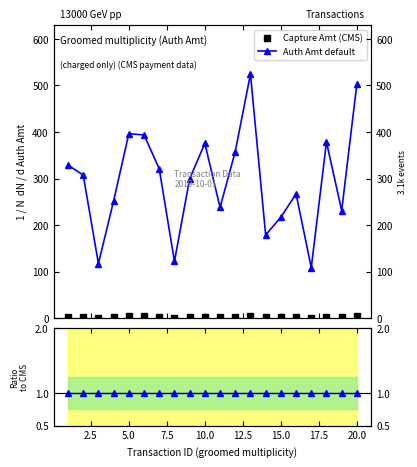

Which series has the widest spread of values?

Auth Amt